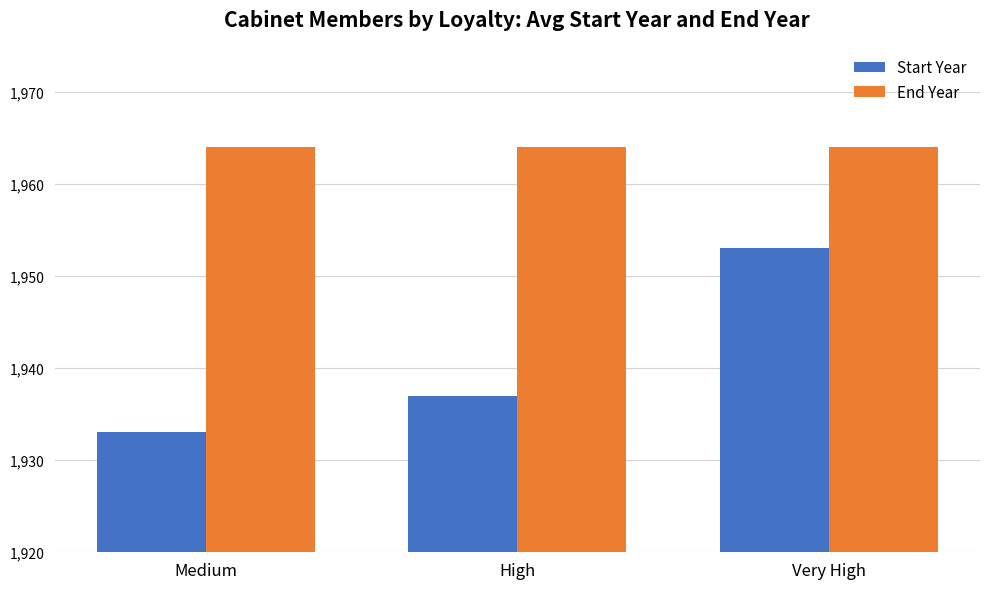

How many series are shown in this chart?

2